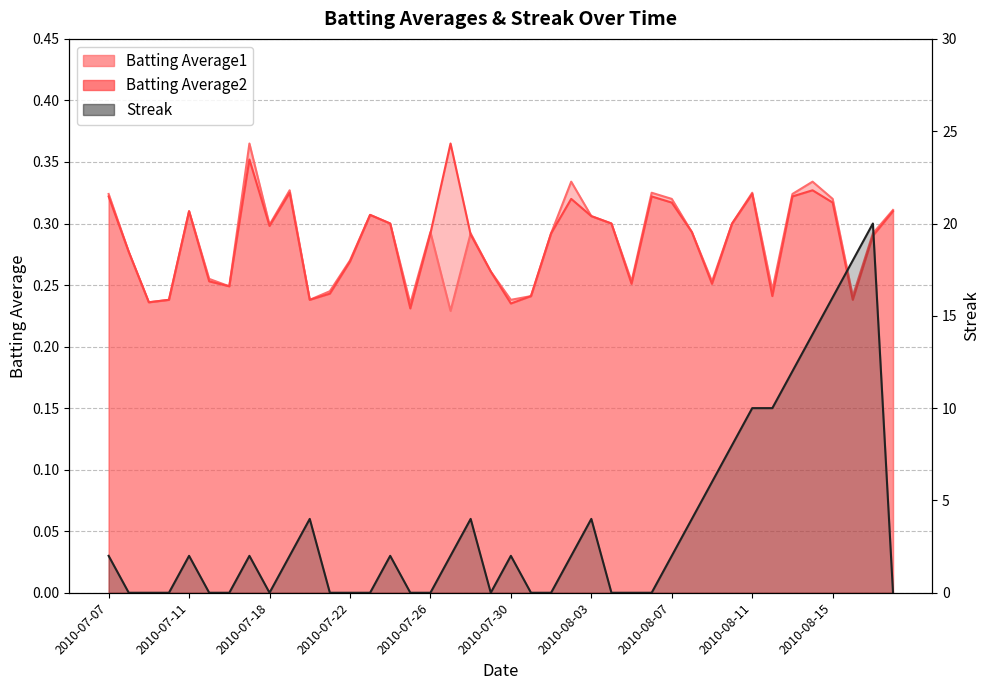

What is the total value across all series at 2010-07-31?

0.5